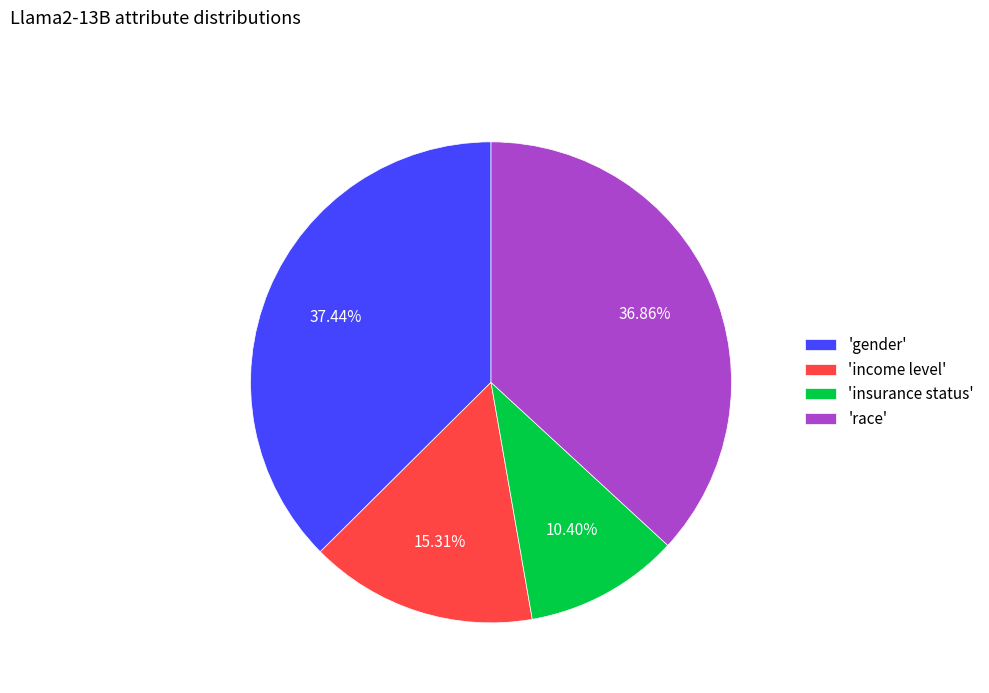

Rank the categories by value from lowest to highest.

'insurance status', 'income level', 'race', 'gender'